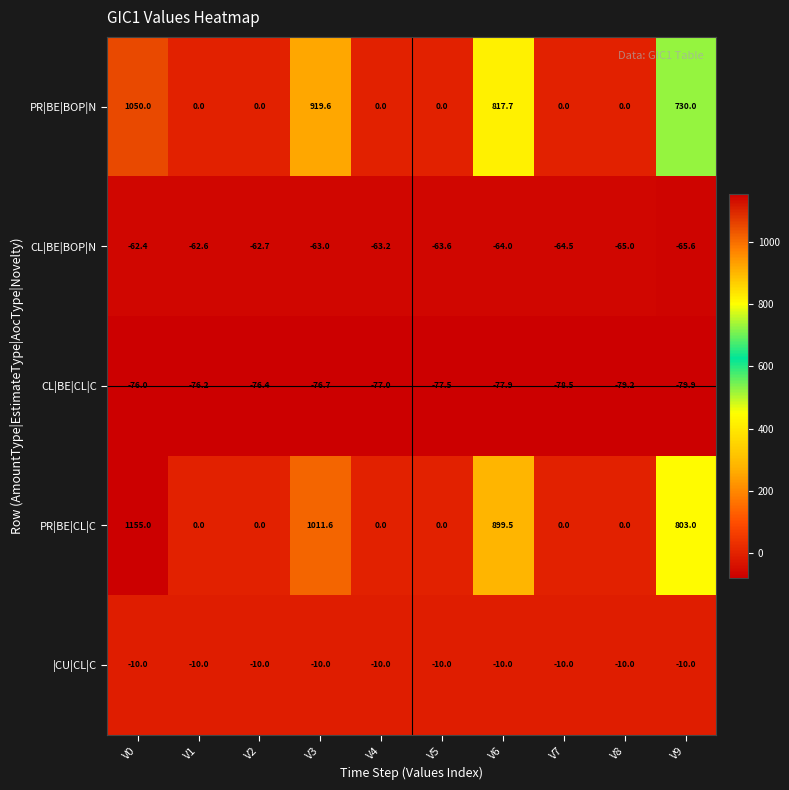

What is the average value of the CL|BE|CL|C series?

-77.5